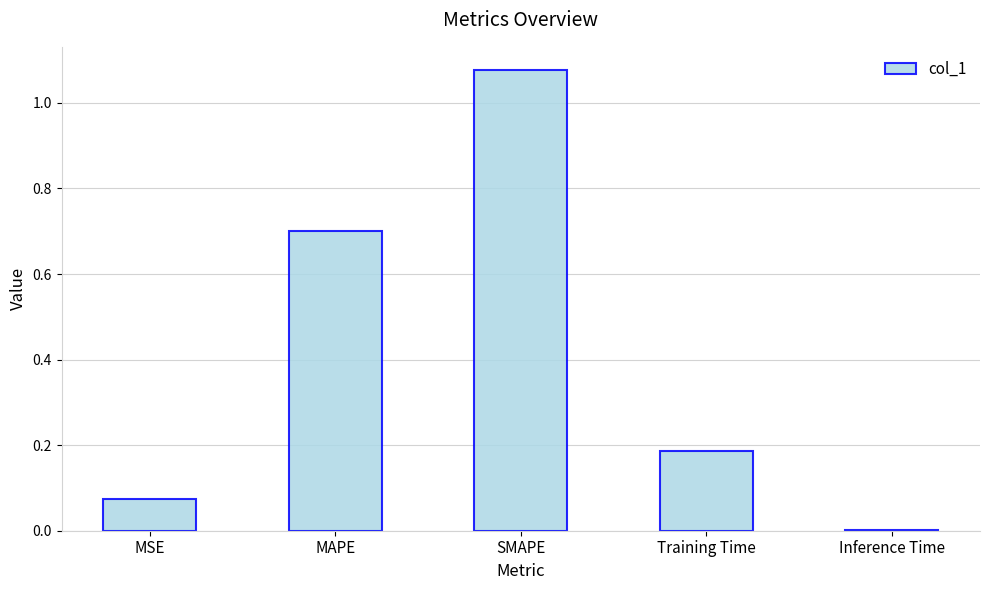

What is the sum of the values at MSE and Training Time?

0.3